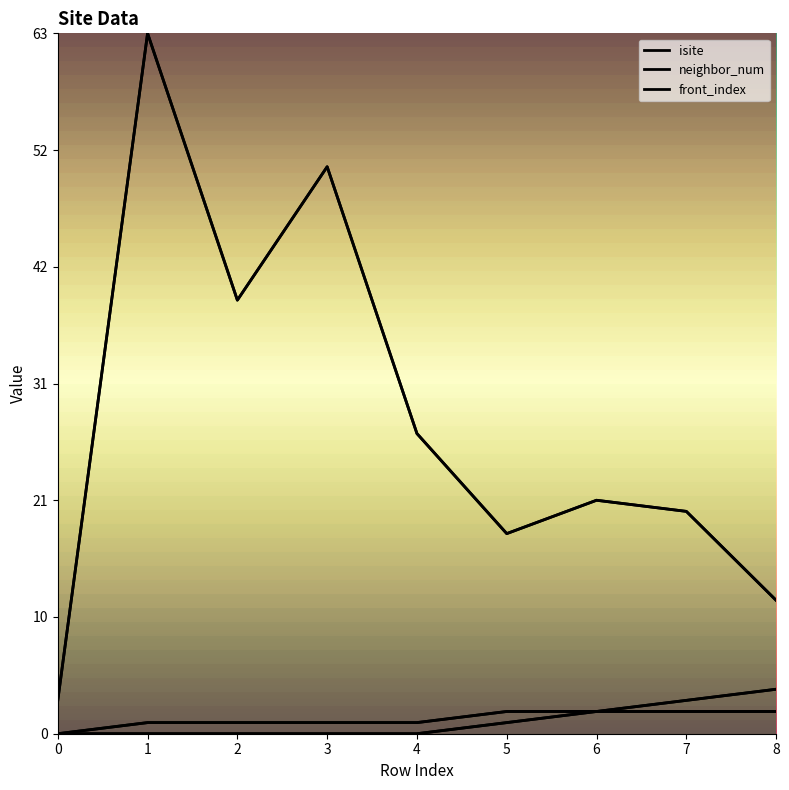

Is it true that front_index equals 1 at 5?

True